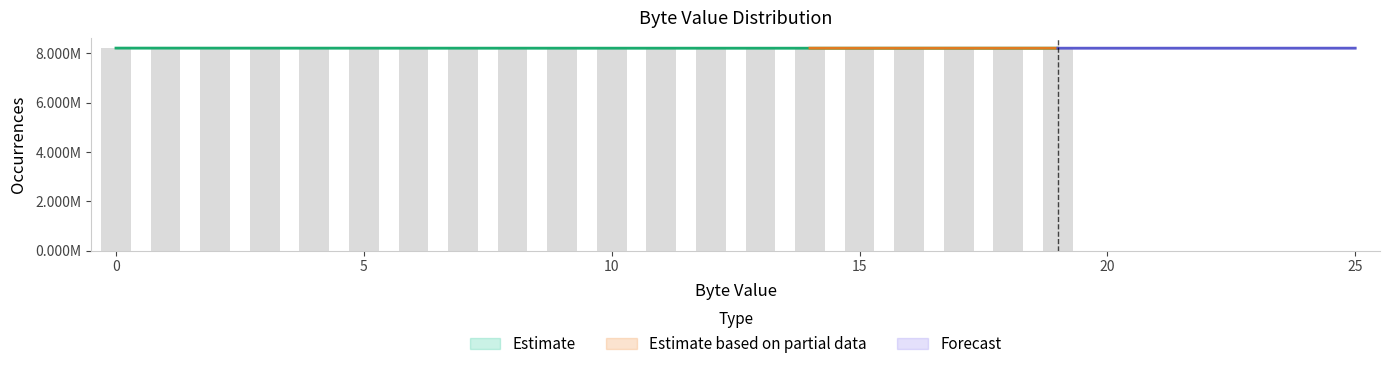

What is the difference between the maximum and minimum values?

14338